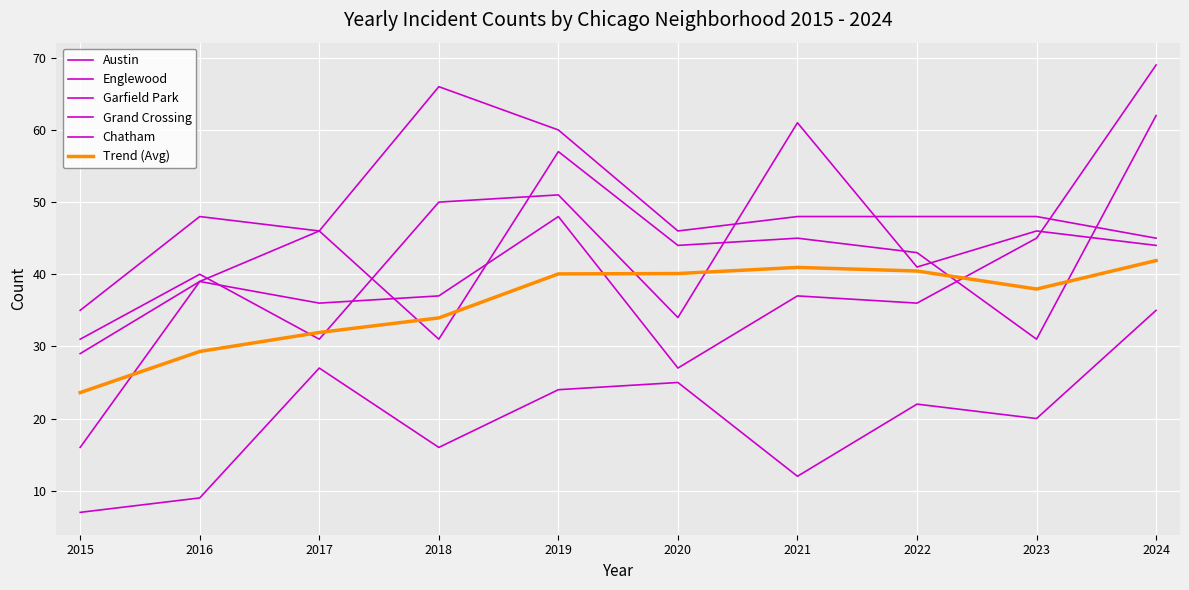

True or false: Garfield Park has more than 1 points higher than both neighbors.

False